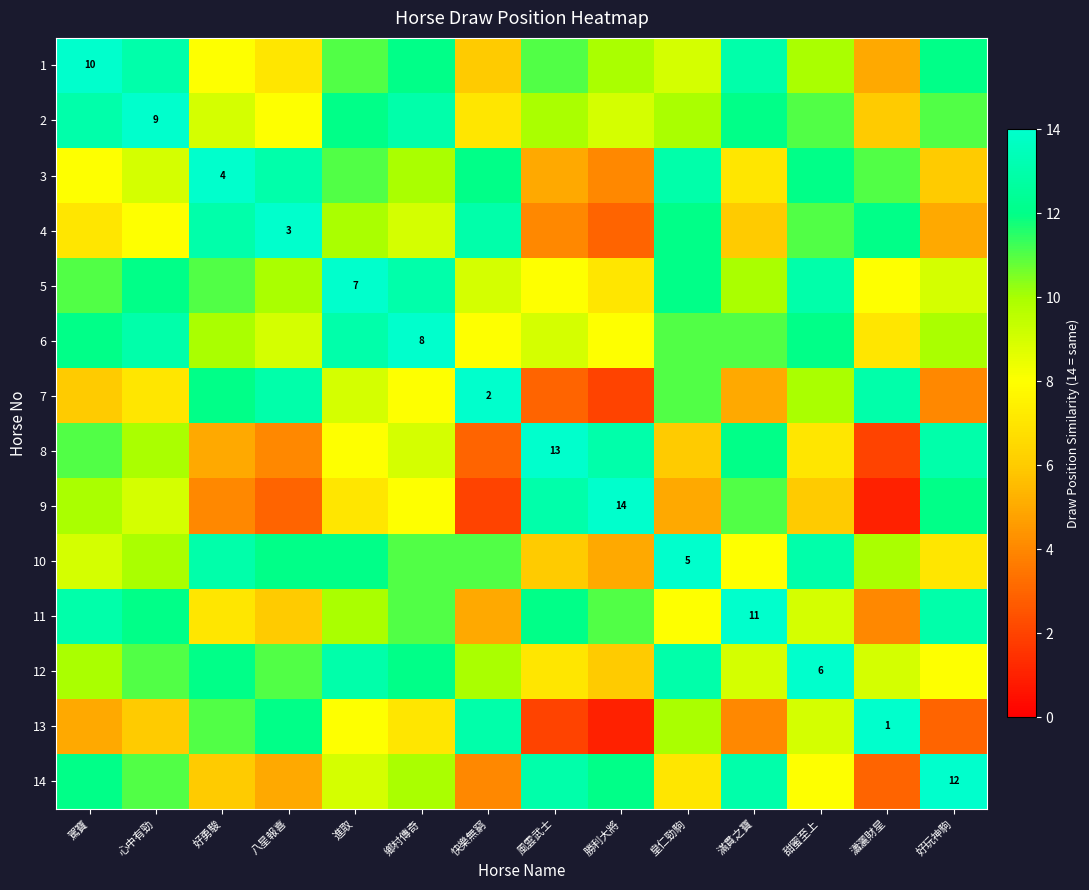

Rank the categories by 9 value from highest to lowest.

勝利大將, 風雲武士, 好玩神駒, 滿貫之寶, 駕寶, 心中有勁, 鄉村傳奇, 進取, 甜蜜至上, 皇仁勁駒, 好勇駿, 八星報喜, 快樂無窮, 瀟灑財星